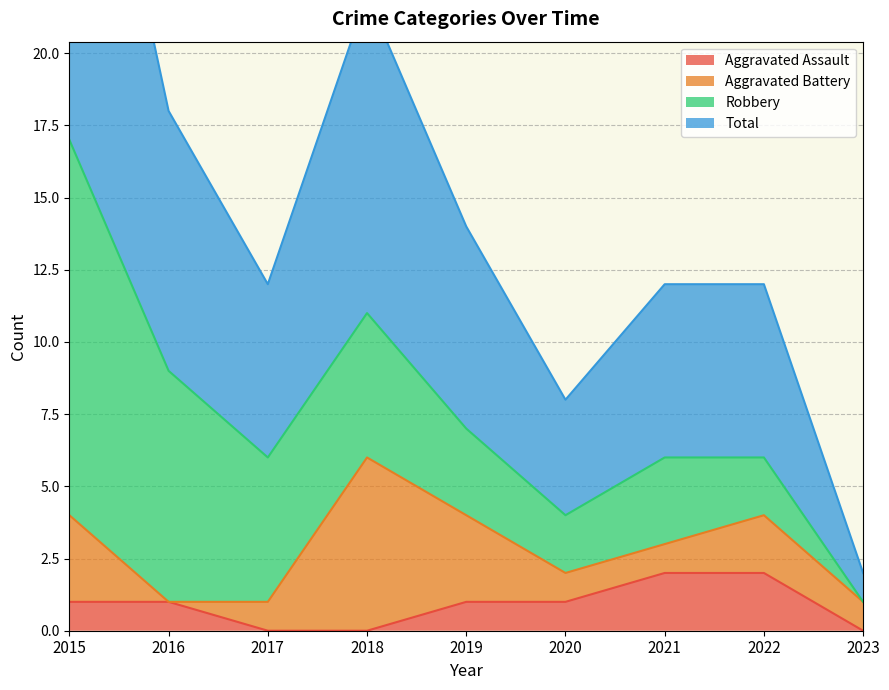

The value of Total at 2022 is 6. True or false?

True